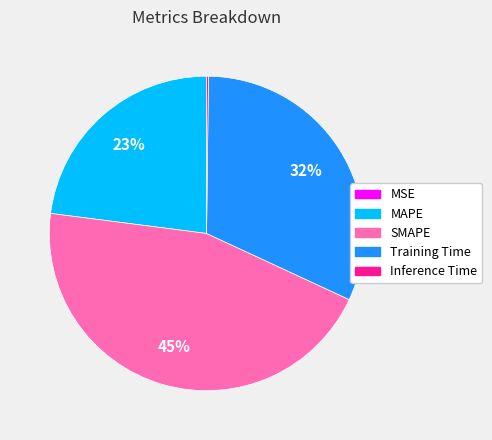

Is MAPE the majority of the pie?

No